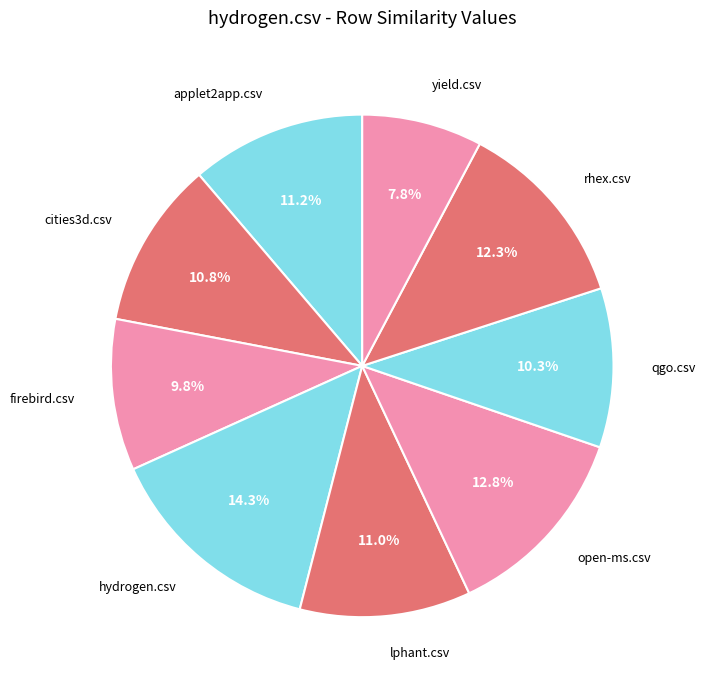

To the nearest percent, what portion does lphant.csv represent?

11%